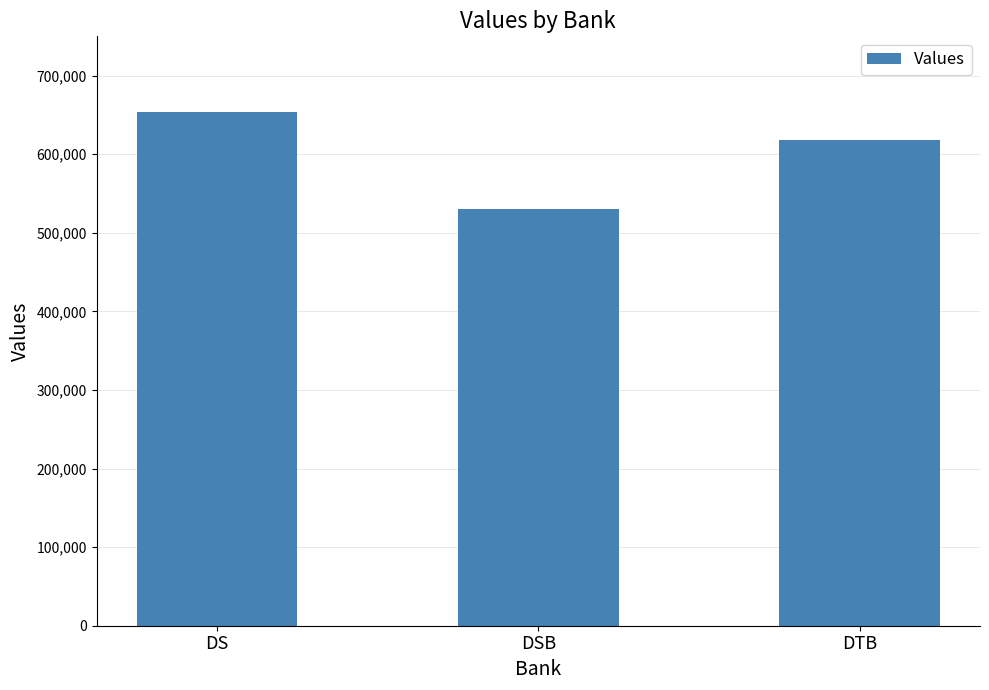

Which category has the highest value across all series?

DS